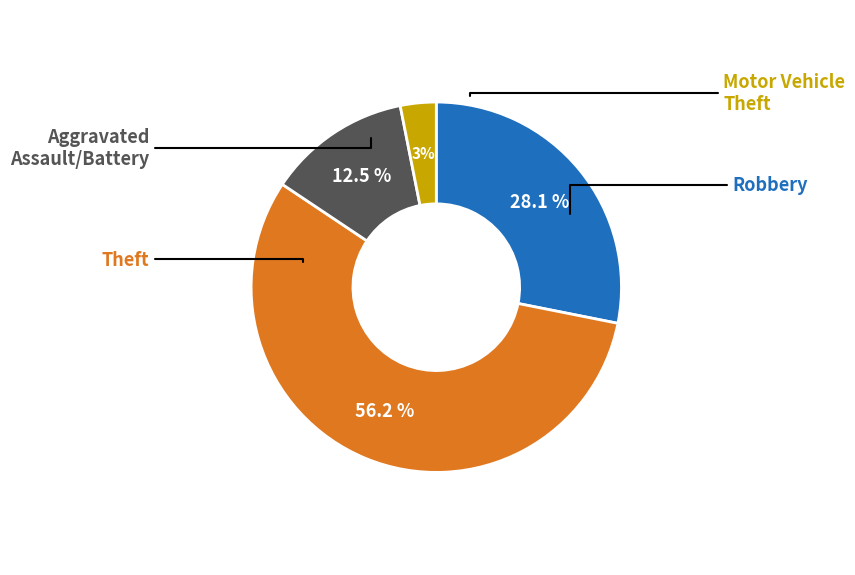

Is there a majority slice in this chart?

Yes